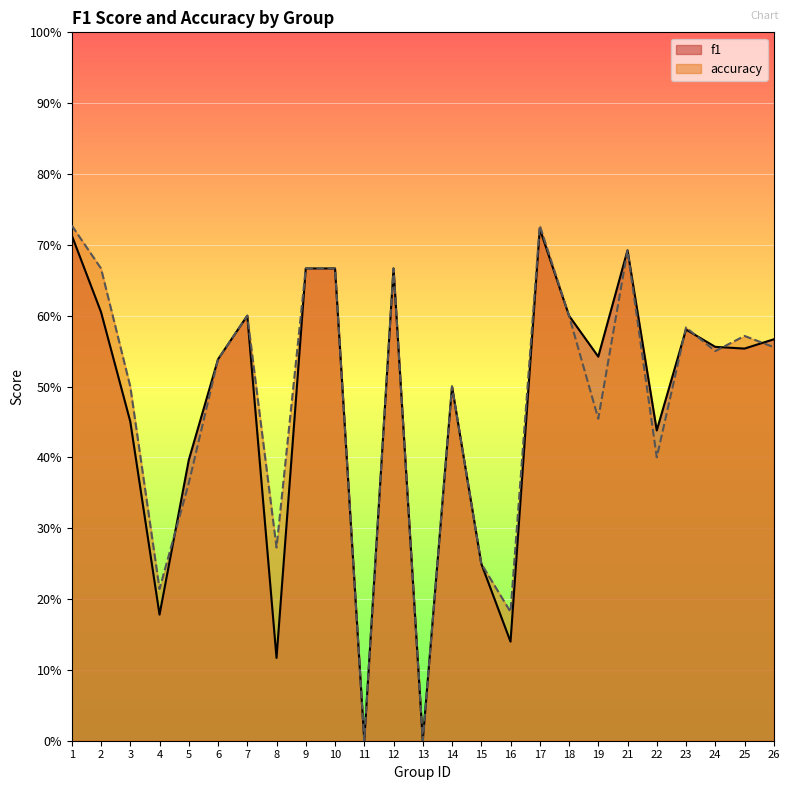

The accuracy series shows 0.0 at 11. True or false?

True